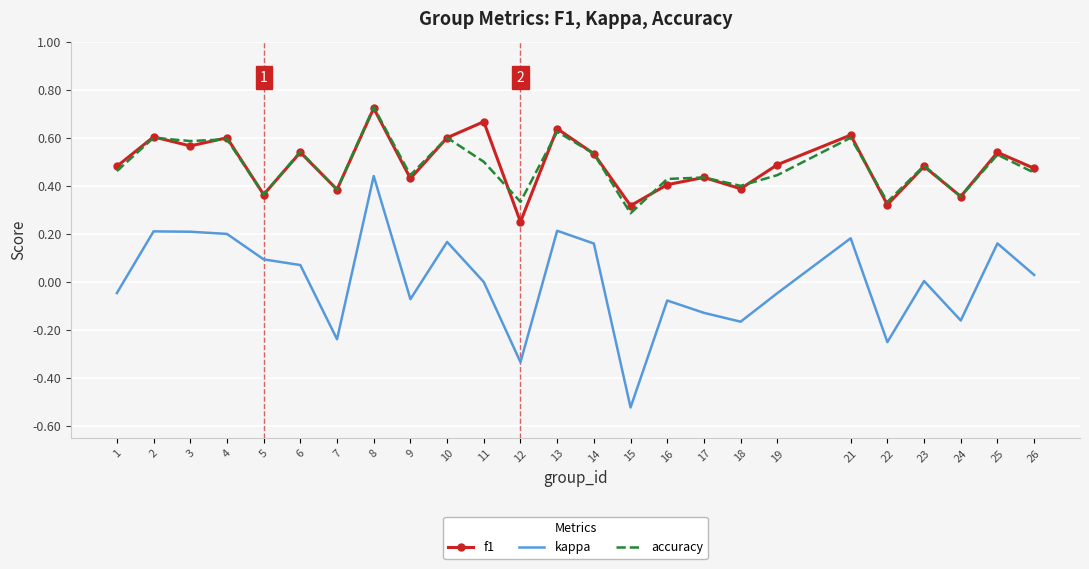

In f1, how many points are higher than both neighbors (excluding endpoints)?

10